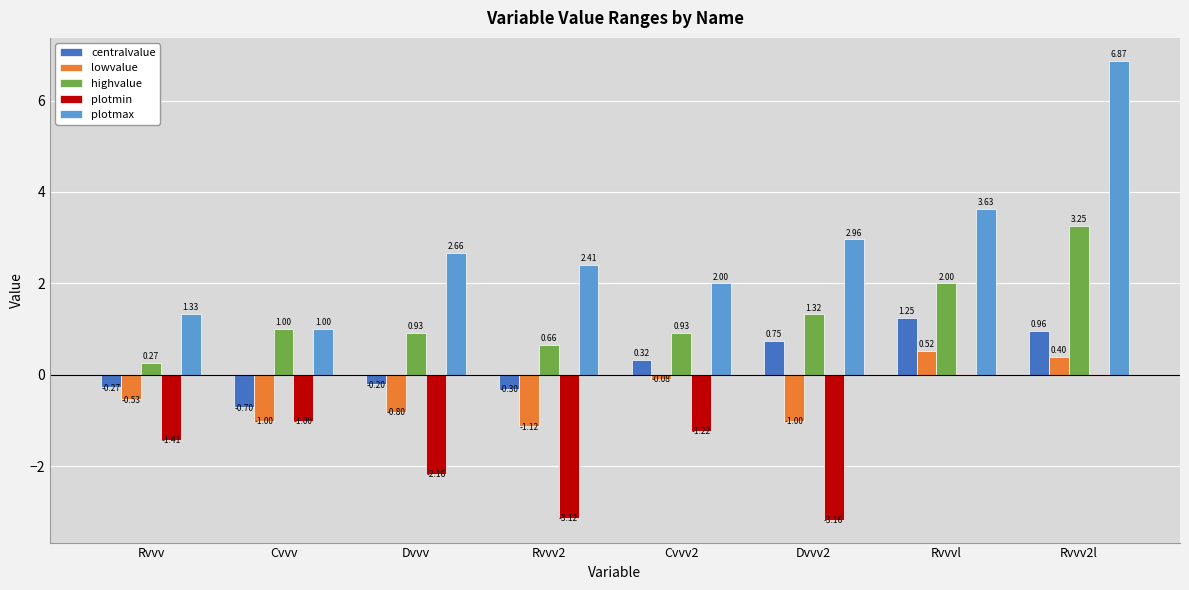

At which category is the sum across all series the highest?

Rvvv2l